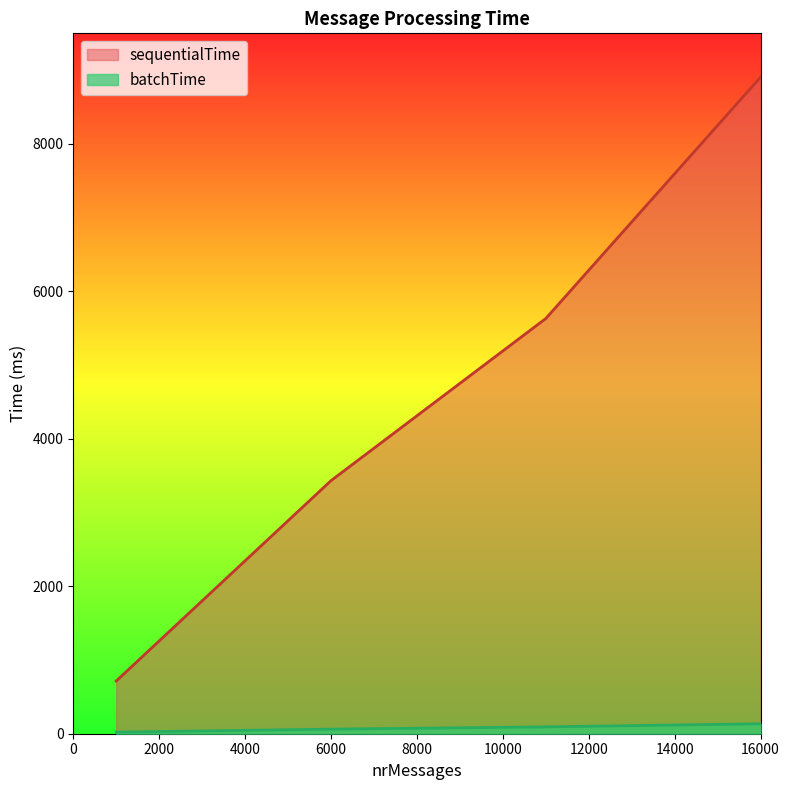

What is the maximum value for sequentialTime?

8907